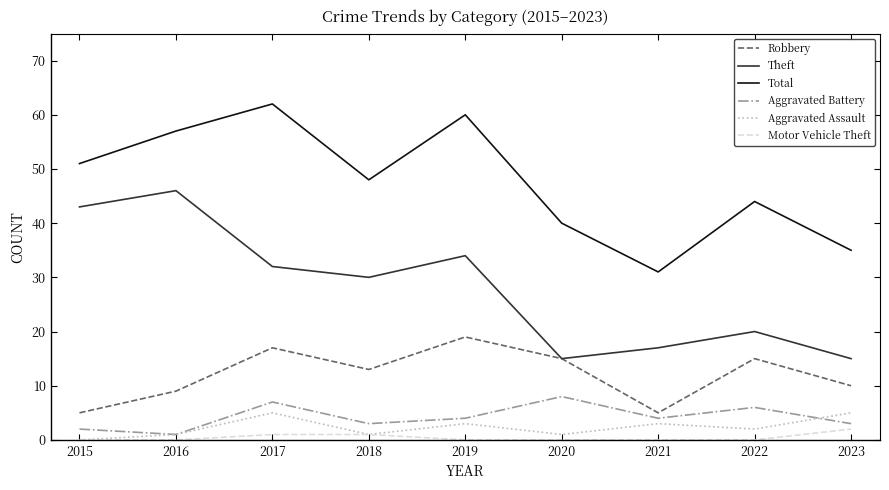

True or false: Total has a value of 57 at 2016.

True